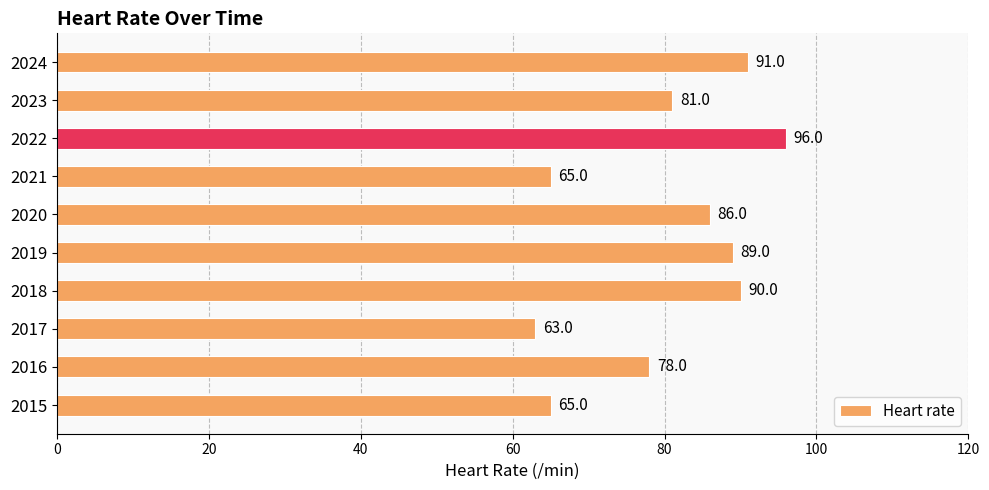

Reading top to bottom, transcribe all the data shown in this chart.

91	81	96	65	86	89	90	63	78	65